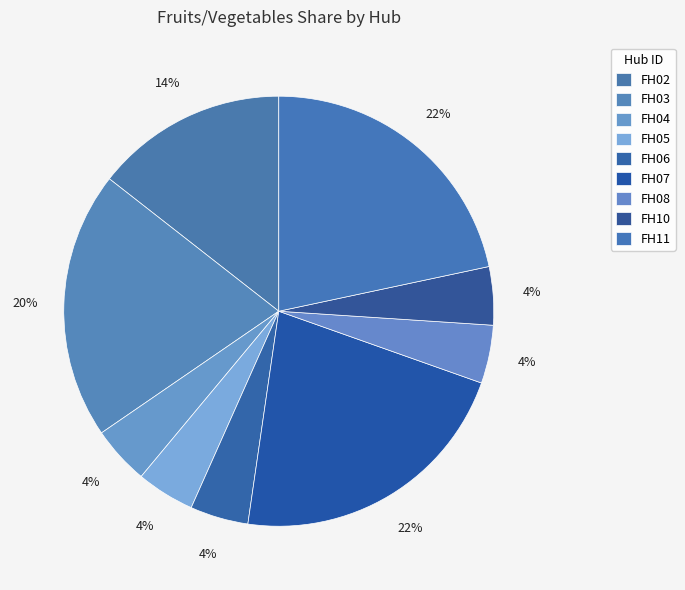

Which slice is the largest?

FH07